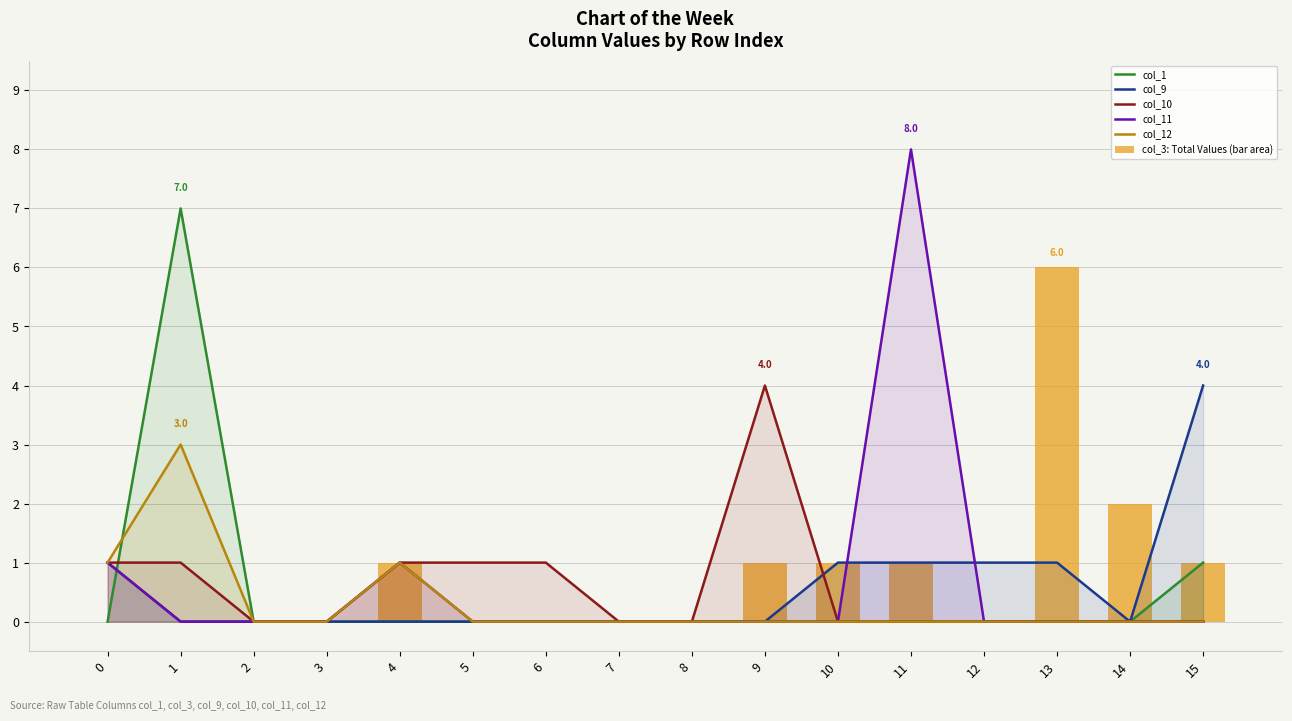

Reading left to right, list all the values displayed in this chart.

col_1: 0=0	1=7	2=0	3=0	4=0	5=0	6=0	7=0	8=0	9=0	10=0	11=0	12=0	13=0	14=0	15=1
col_9: 0=1	1=0	2=0	3=0	4=0	5=0	6=0	7=0	8=0	9=0	10=1	11=1	12=1	13=1	14=0	15=4
col_10: 0=1	1=1	2=0	3=0	4=1	5=1	6=1	7=0	8=0	9=4	10=0	11=0	12=0	13=0	14=0	15=0
col_11: 0=1	1=0	2=0	3=0	4=1	5=0	6=0	7=0	8=0	9=0	10=0	11=8	12=0	13=0	14=0	15=0
col_12: 0=1	1=3	2=0	3=0	4=1	5=0	6=0	7=0	8=0	9=0	10=0	11=0	12=0	13=0	14=0	15=0
col_3: Total Values (bar area): 0=0	1=0	2=0	3=0	4=1	5=0	6=0	7=0	8=0	9=1	10=1	11=1	12=0	13=6	14=2	15=1